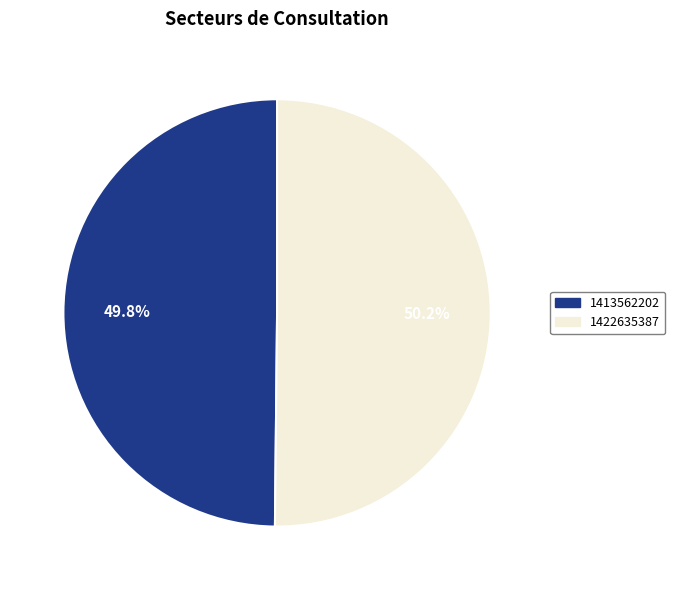

To the nearest percent, what portion does 1422635387 represent?

50%